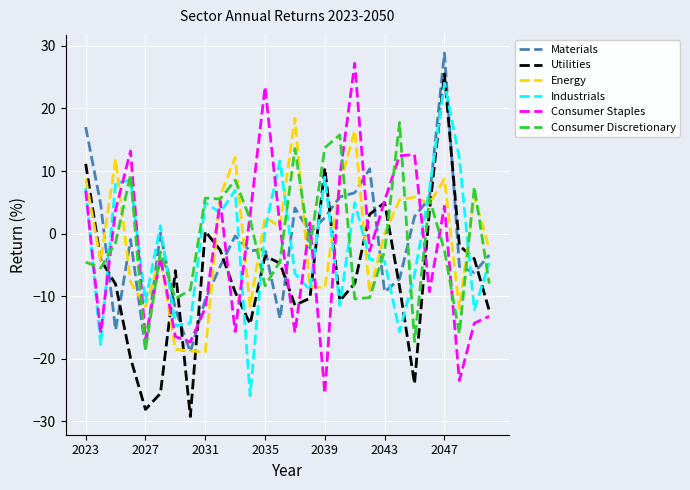

What is the minimum value for Energy?

-19.0